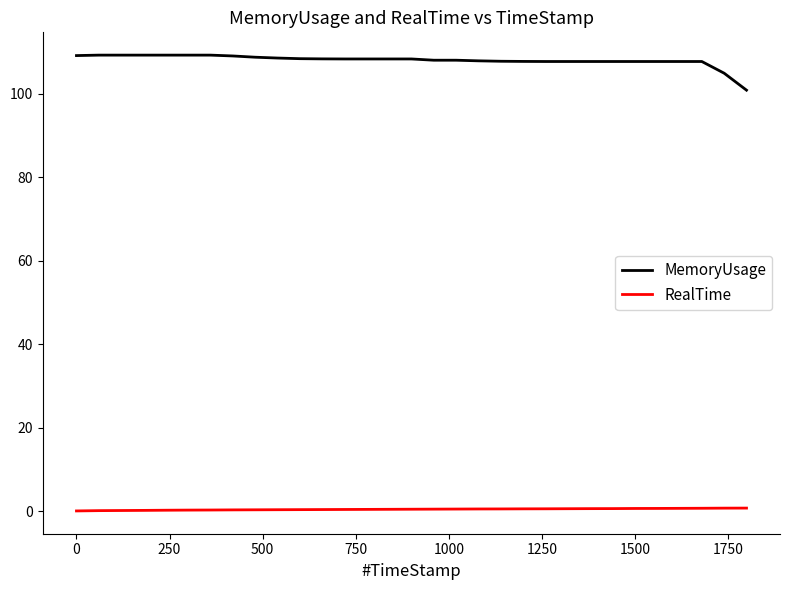

What is the difference between the maximum and minimum values in the MemoryUsage series?

8.4